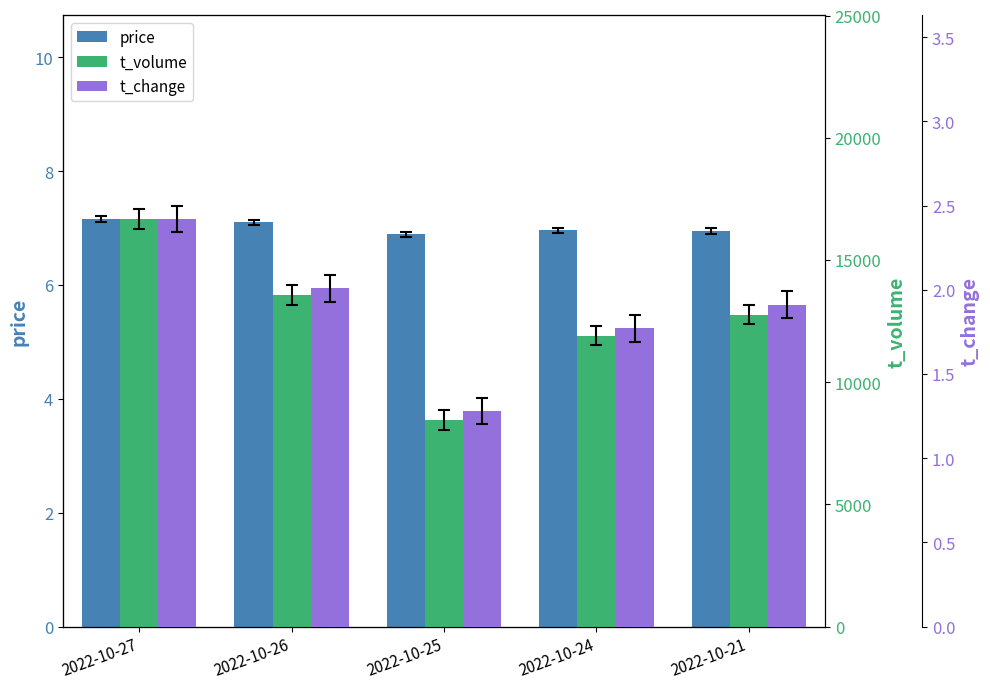

Which has a higher value, 2022-10-27 or 2022-10-24?

2022-10-27